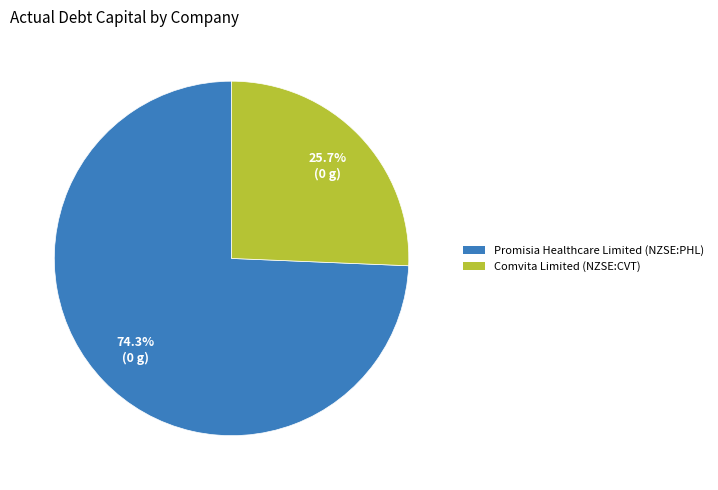

Combined, do Comvita Limited (NZSE:CVT) and Promisia Healthcare Limited (NZSE:PHL) account for over 50%?

Yes